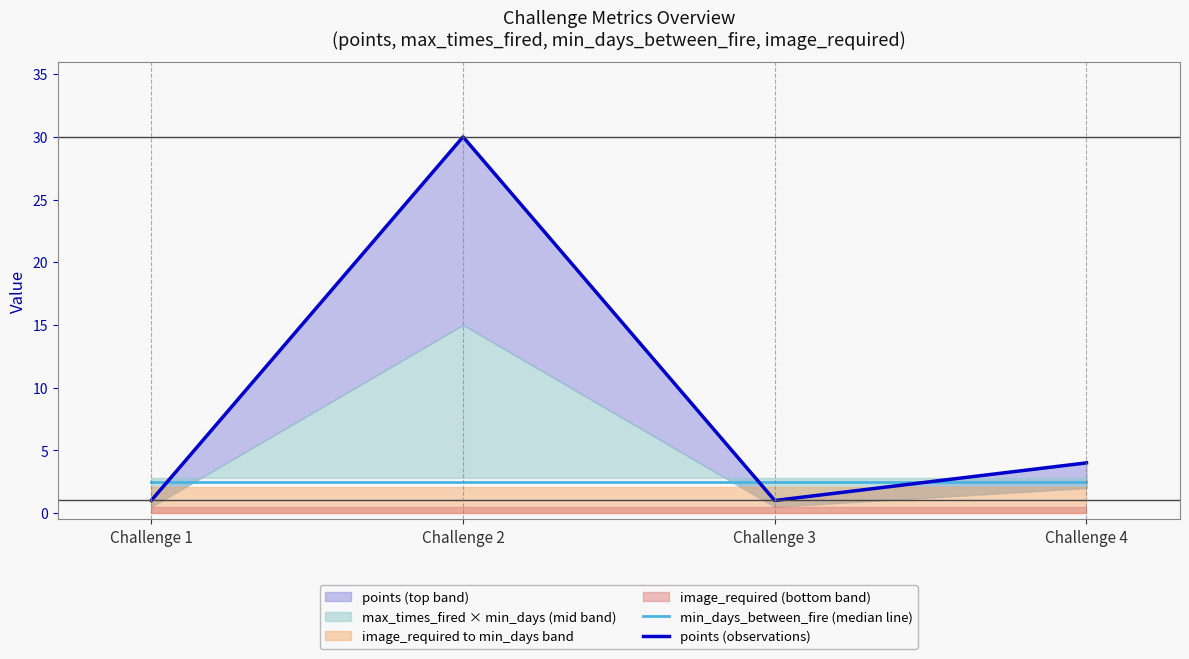

How many values in the points (observations) series exceed 4?

1